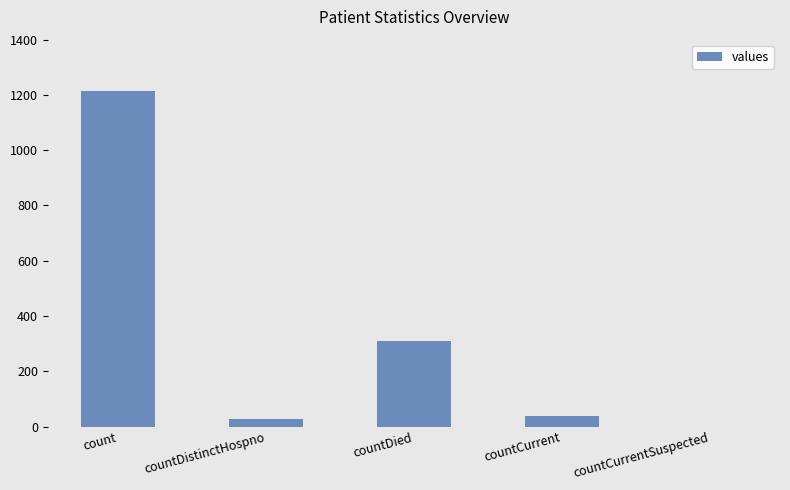

How many values are above zero?

4